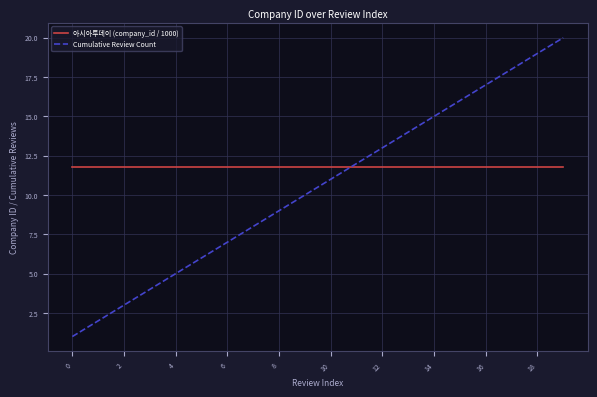

List the series in order of their peak value, highest first.

Cumulative Review Count, 아시아투데이 (company_id / 1000)